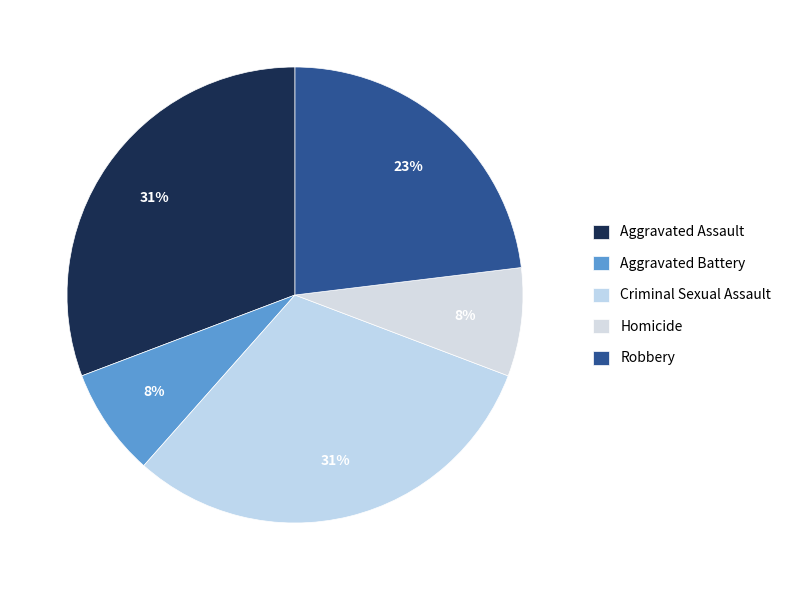

Approximately how many times larger is the value at Criminal Sexual Assault compared to Homicide?

4.0